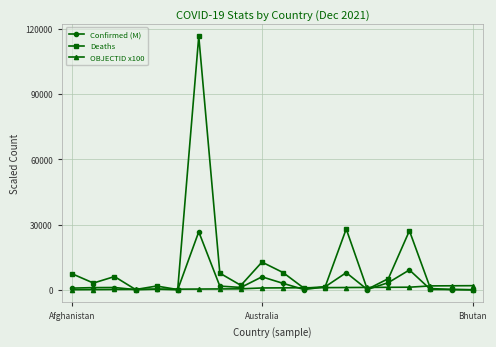

Which series has the widest spread of values?

Deaths